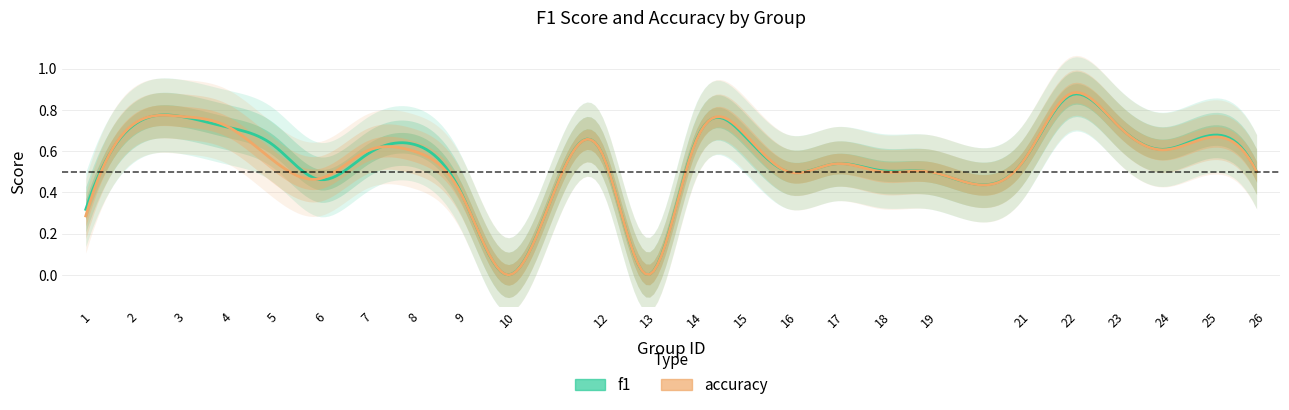

How many data points in f1 are above 0?

22